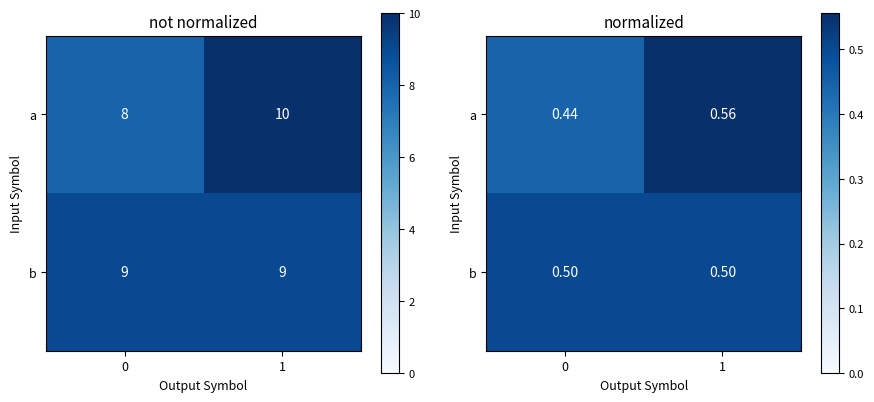

The b series shows 0.7 at 1. True or false?

False